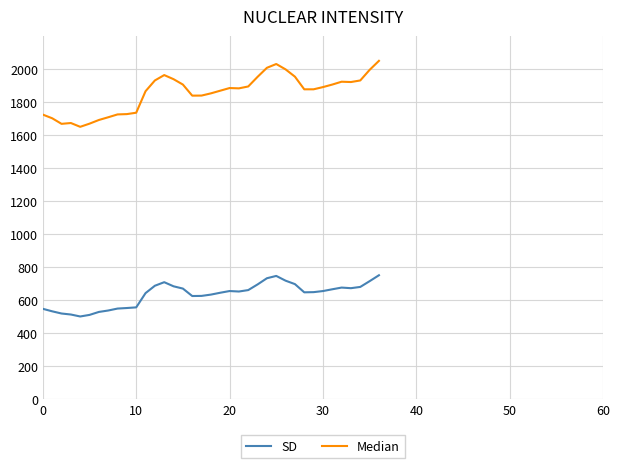

Which series has the widest spread of values?

Median